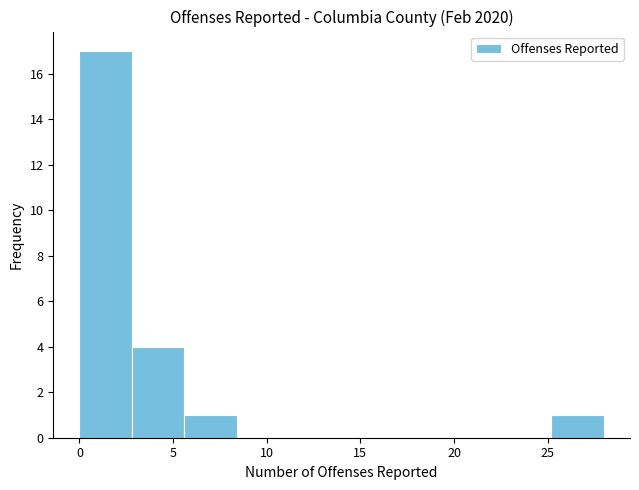

Reading left to right, transcribe this chart: for each bar, give the range it covers on the x-axis and its height. Neither the bar edges nor the heights are printed on the chart, so give them approximately, as read against the axes.

0.0 to 2.8: 17
2.8 to 5.6: 4
5.6 to 8.4: 1
8.4 to 11.2: 0
11.2 to 14.0: 0
14.0 to 16.8: 0
16.8 to 19.6: 0
19.6 to 22.4: 0
22.4 to 25.2: 0
25.2 to 28.0: 1